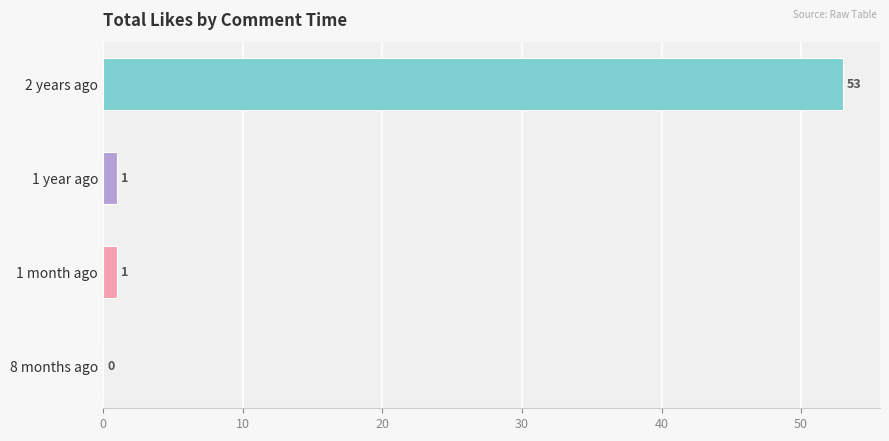

What is the sum of the values at 2 years ago and 1 month ago?

54